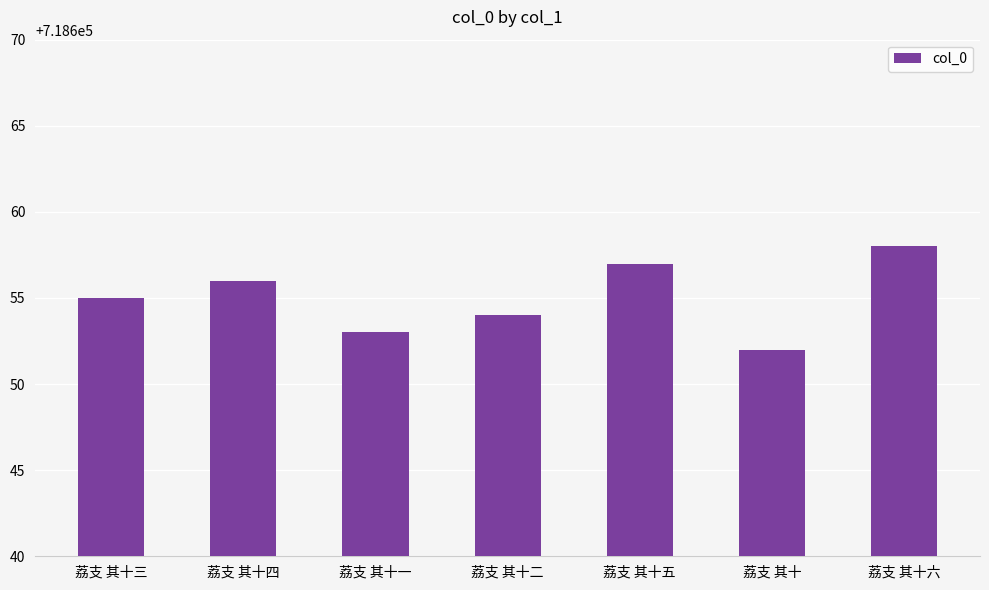

Reading left to right, extract all data points from this chart.

荔支 其十三=718655	荔支 其十四=718656	荔支 其十一=718653	荔支 其十二=718654	荔支 其十五=718657	荔支 其十=718652	荔支 其十六=718658